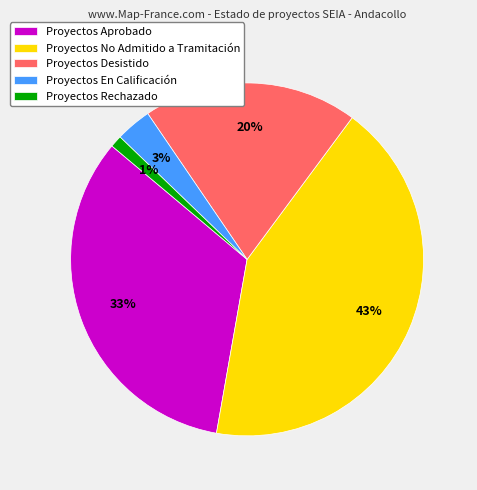

Do Proyectos Aprobado and Proyectos Desistido together represent more than half of the pie?

Yes